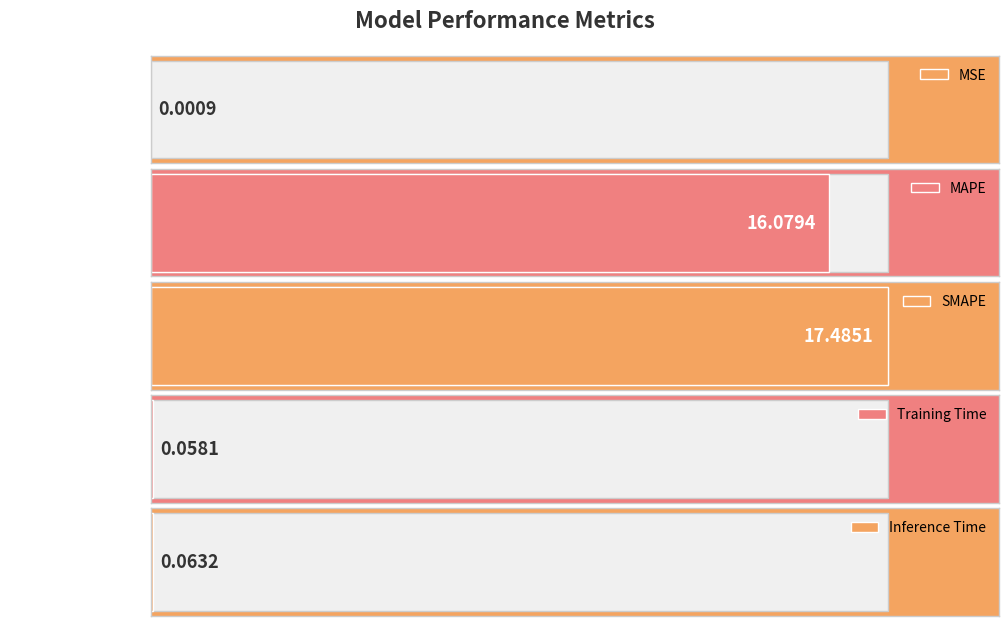

The value at Inference Time is 0.1. True or false?

True